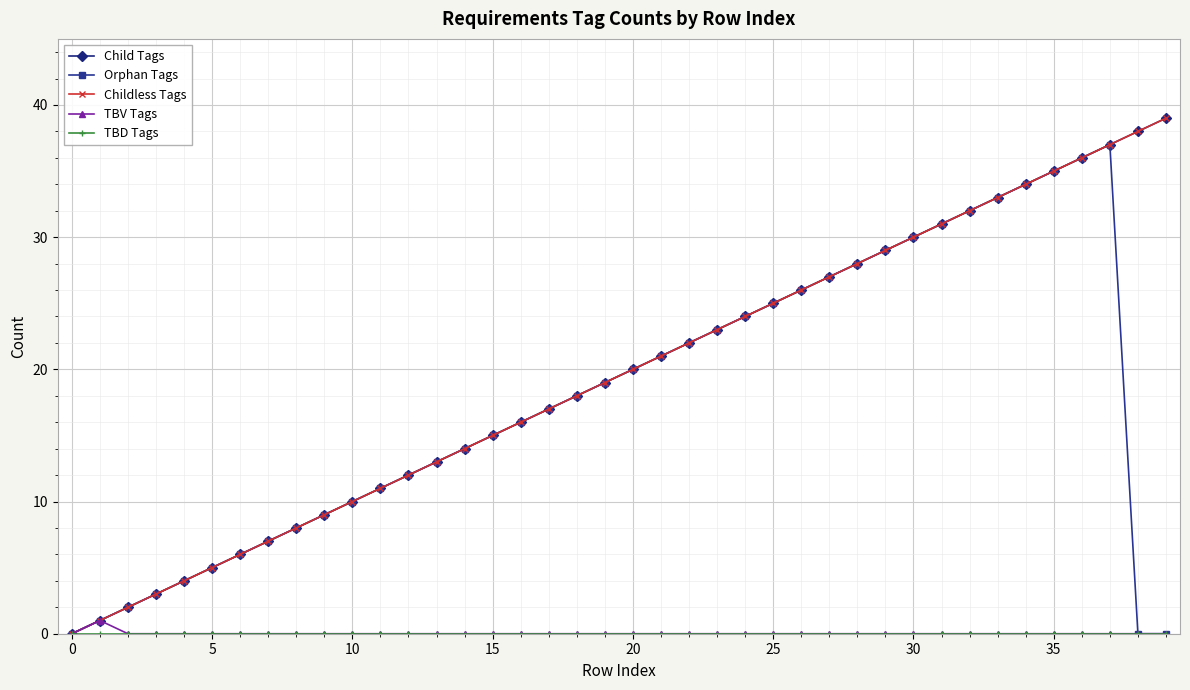

Is this an area chart (filled region under the line)?

No